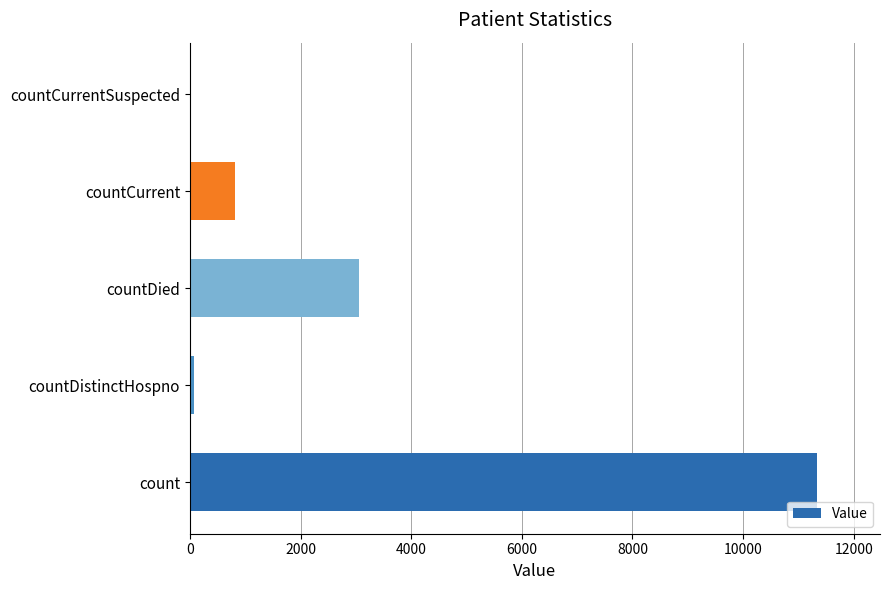

Which has a higher value, countDied or countCurrent?

countDied